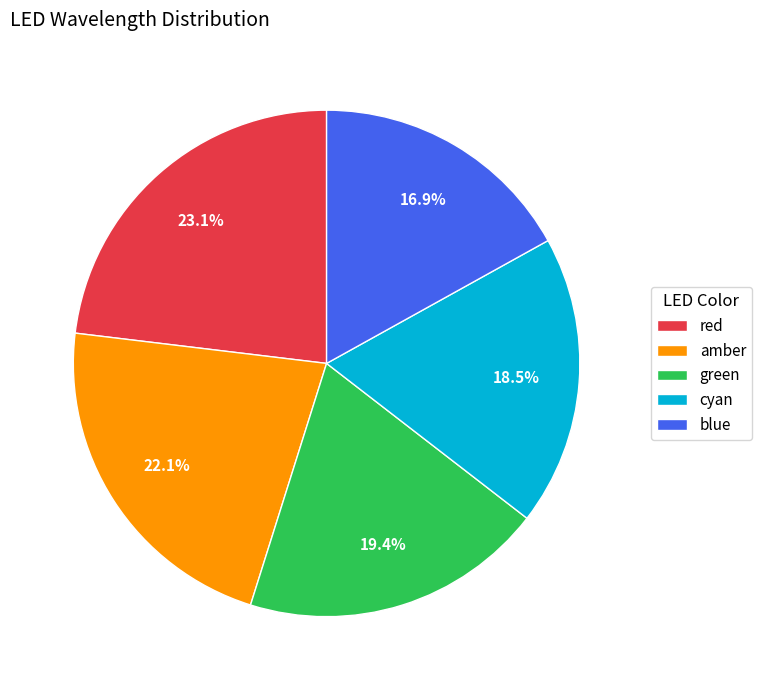

Combined, do amber and red account for over 50%?

No